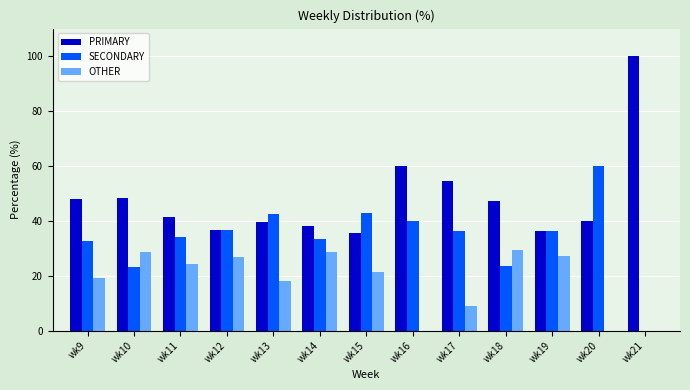

Is the value of PRIMARY at wk16 greater than the value of SECONDARY at wk16?

Yes